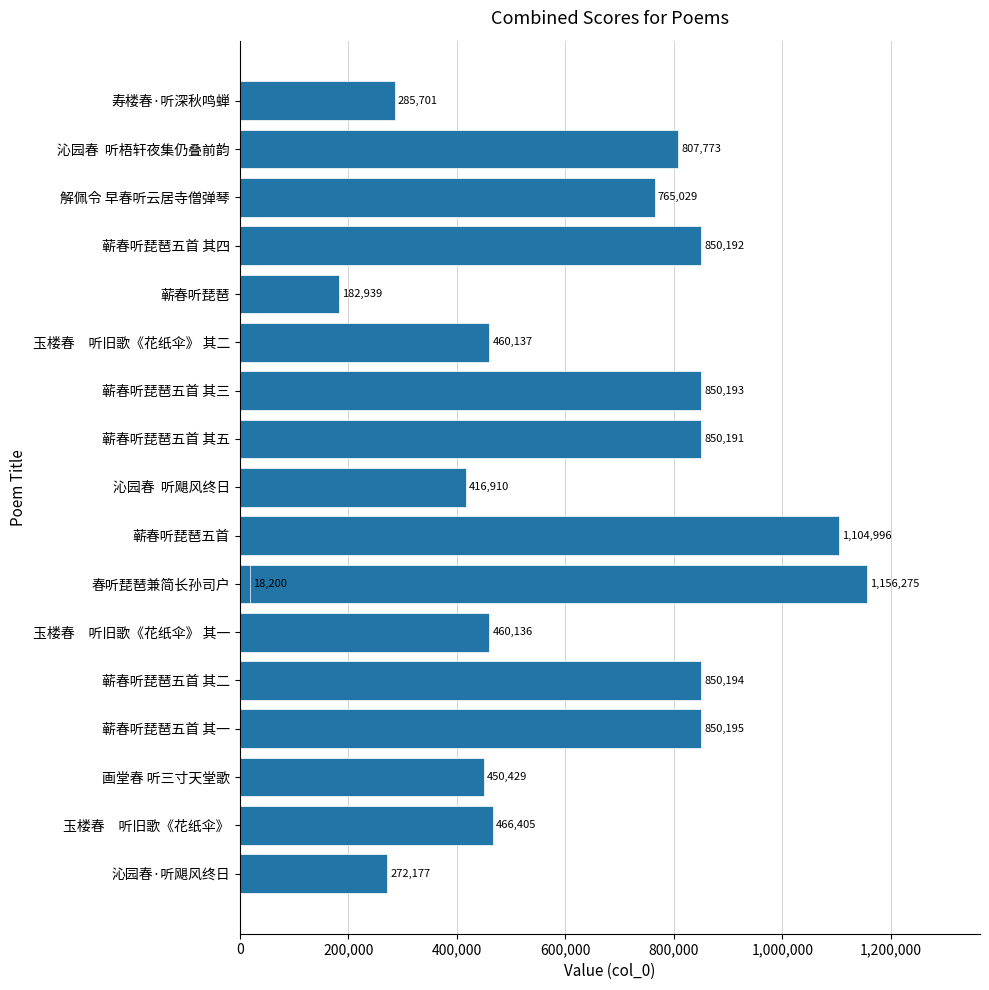

Count the number of data series in this chart.

1